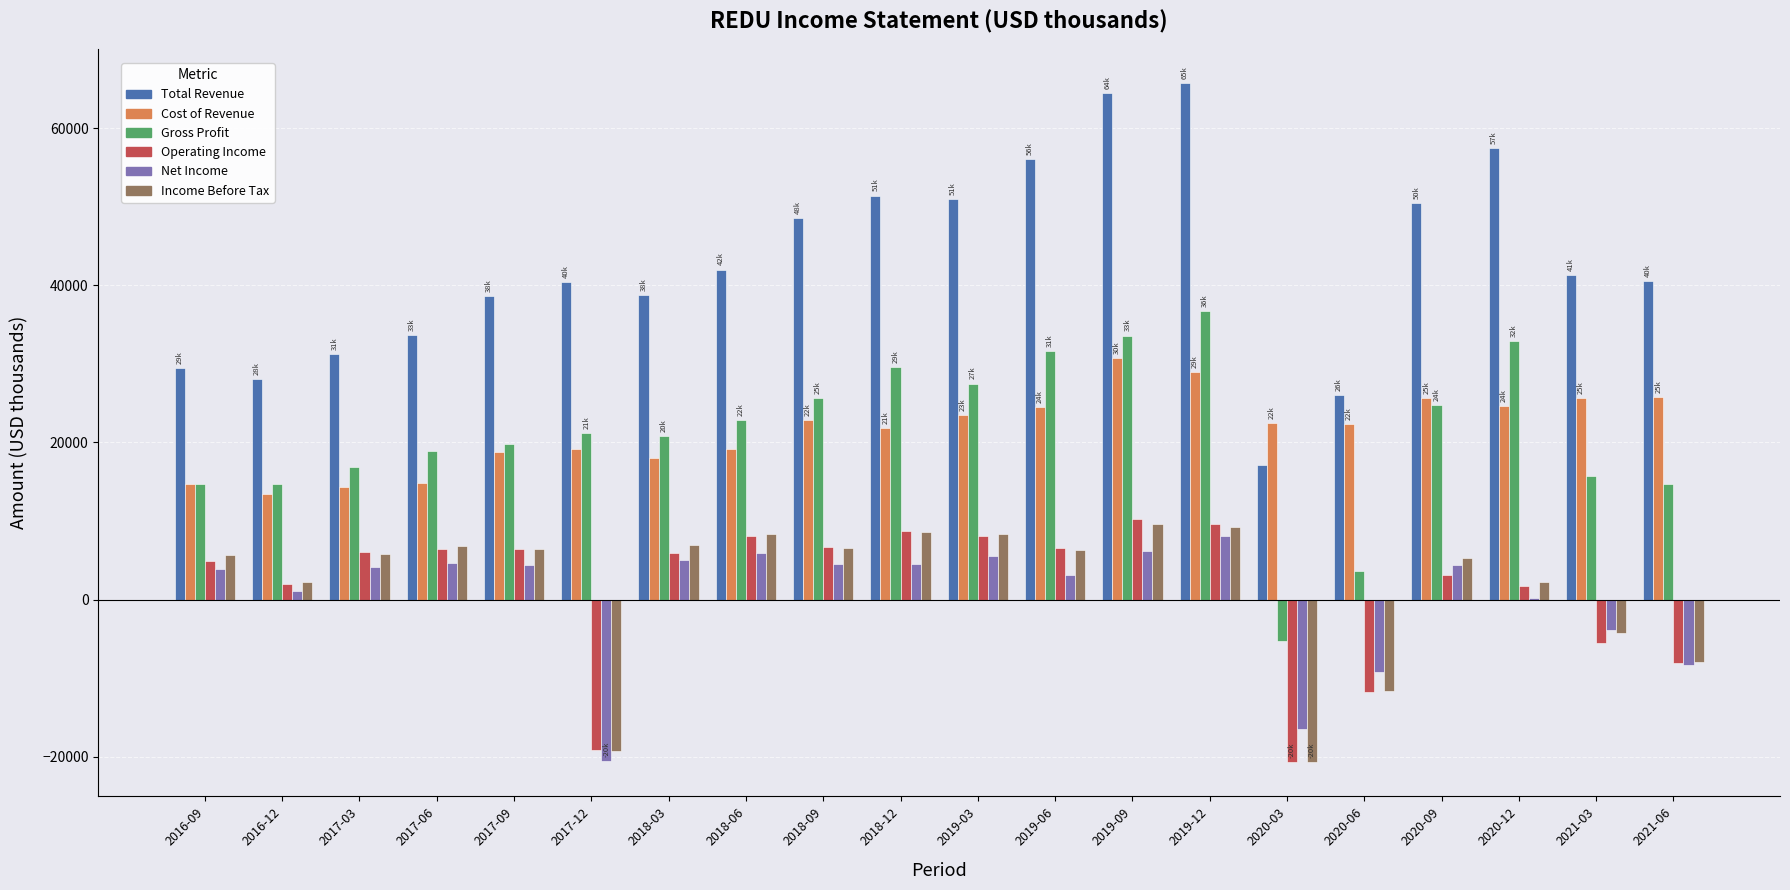

How many groups of bars are there?

20